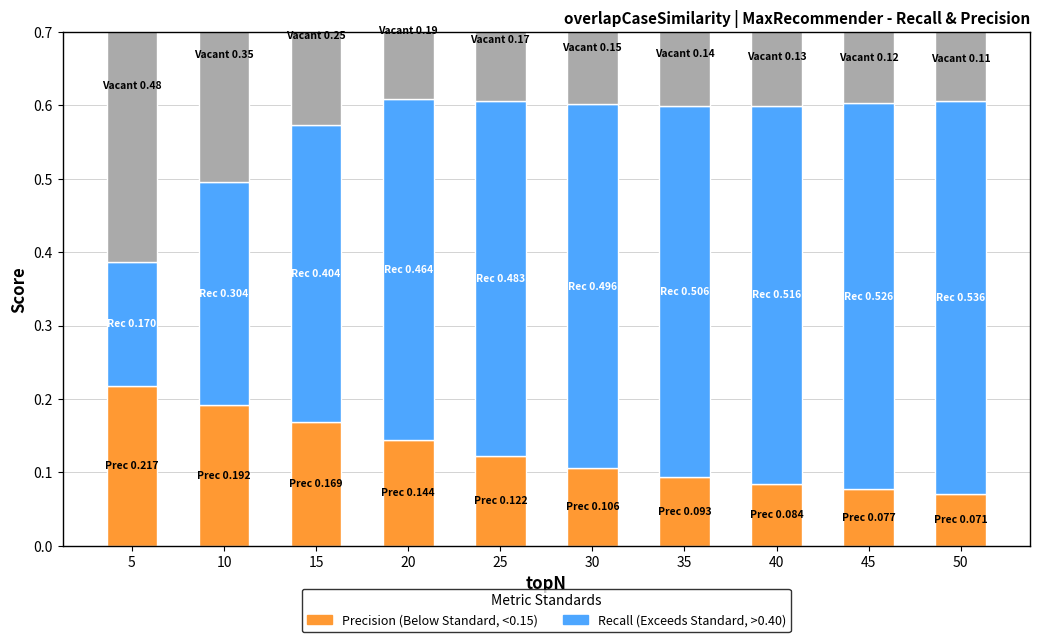

What is the value of the Recall (Exceeds Standard) bar at the 8th from the left?

0.5